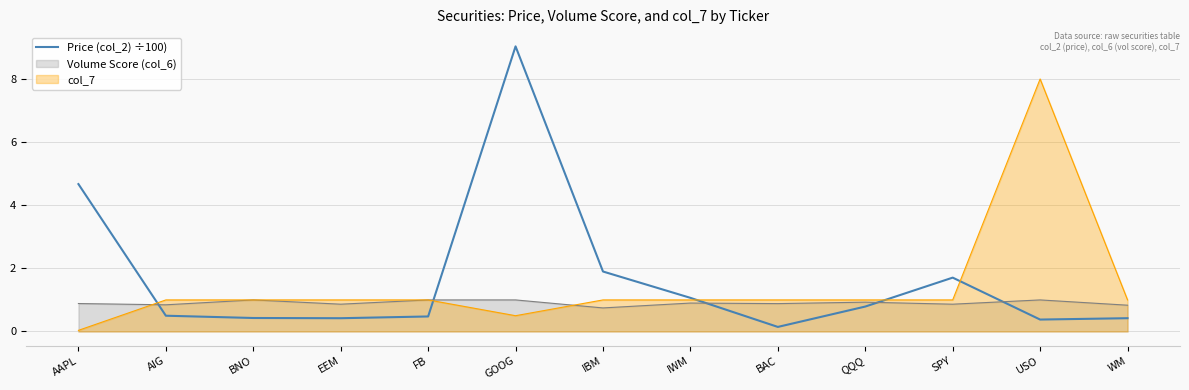

What is the sum of the values at FB and WM?

0.9